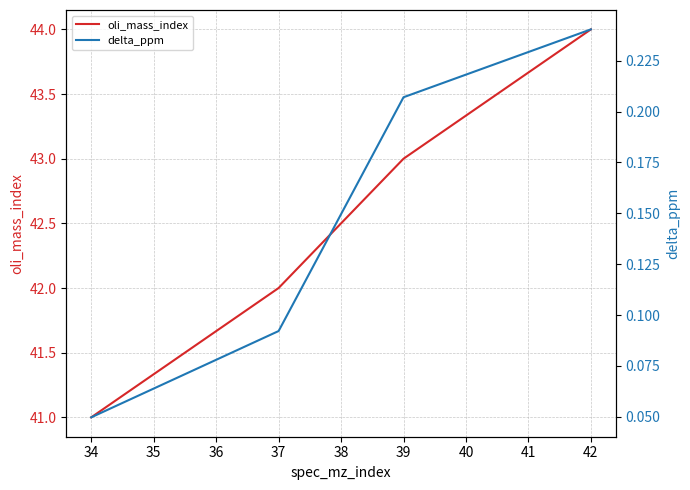

What is the value of the oli_mass_index point at the 4th from the left?

44.0